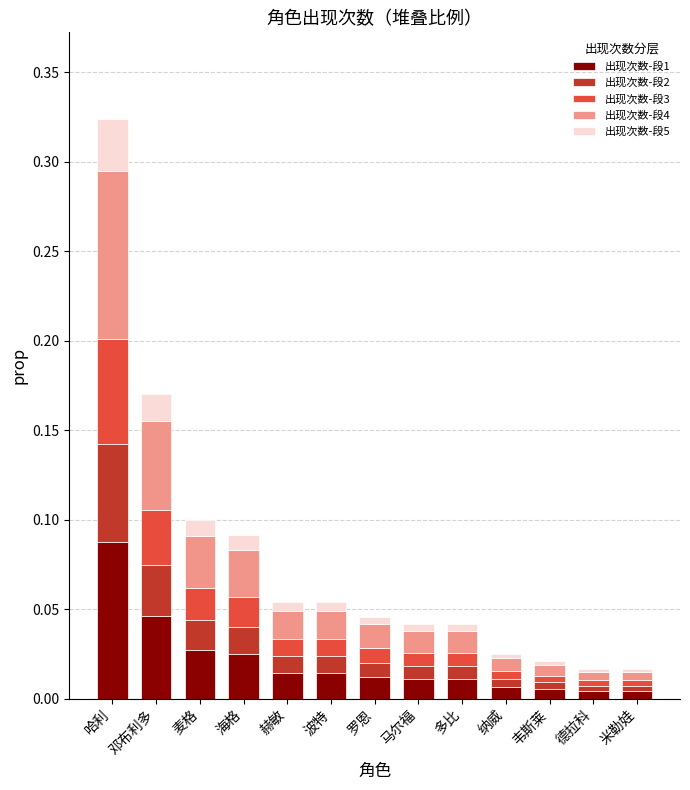

At which category is the sum across all series the highest?

哈利